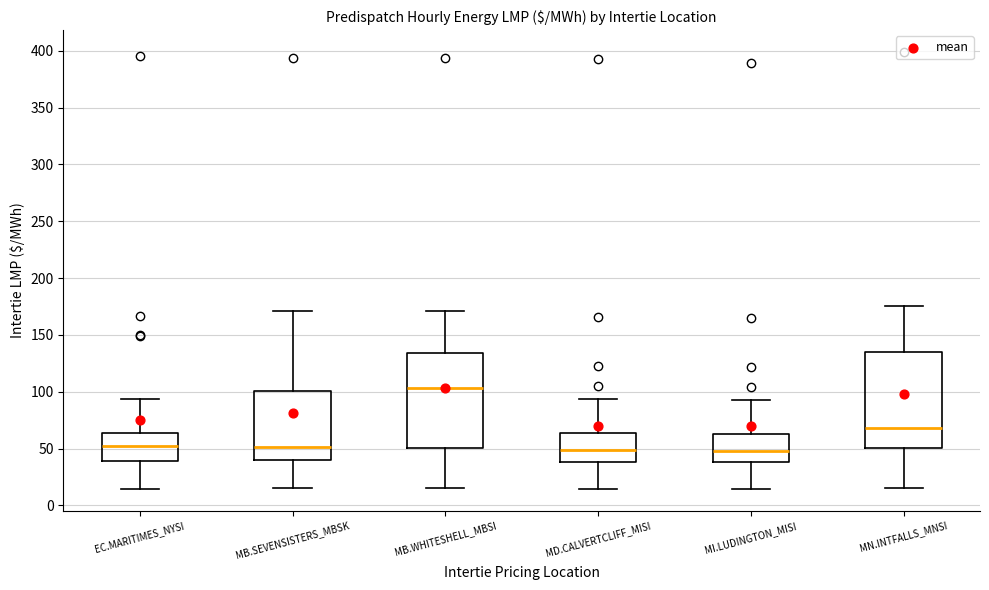

Reading left to right, read every box against the y-axis: the position of its median line, the range the box covers, and the ends of its whiskers. The values are not printed on the chart, so give them approximately, as read against the axis.

EC.MARITIMES_NYSI: median 50, box 40 to 65, whiskers 15 to 95
MB.SEVENSISTERS_MBSK: median 50, box 40 to 100, whiskers 15 to 170
MB.WHITESHELL_MBSI: median 105, box 50 to 135, whiskers 15 to 170
MD.CALVERTCLIFF_MISI: median 50, box 40 to 65, whiskers 15 to 95
MI.LUDINGTON_MISI: median 50, box 40 to 65, whiskers 15 to 95
MN.INTFALLS_MNSI: median 70, box 50 to 135, whiskers 15 to 175